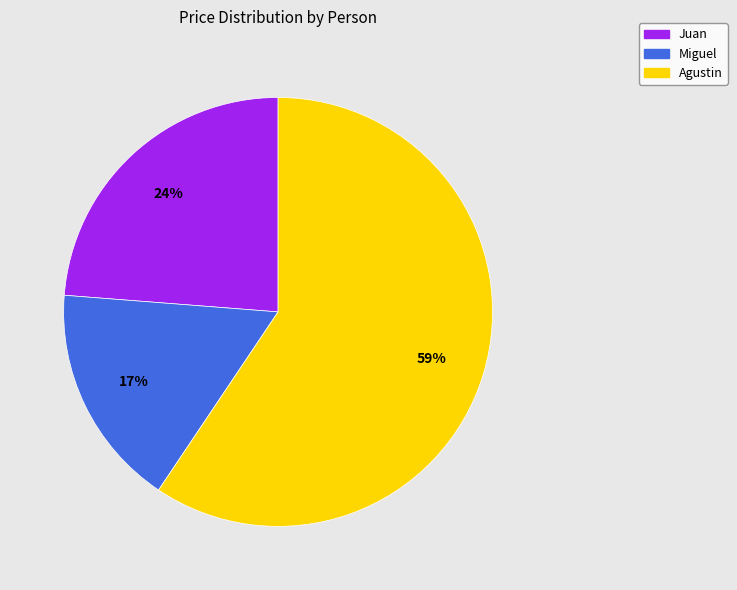

Which slice represents more than half of the pie?

Agustin